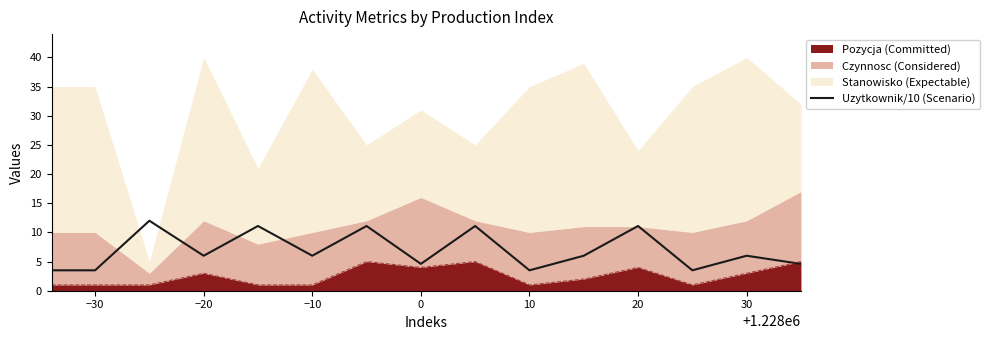

How many points are higher than both their immediate neighbors (excluding endpoints)?

6